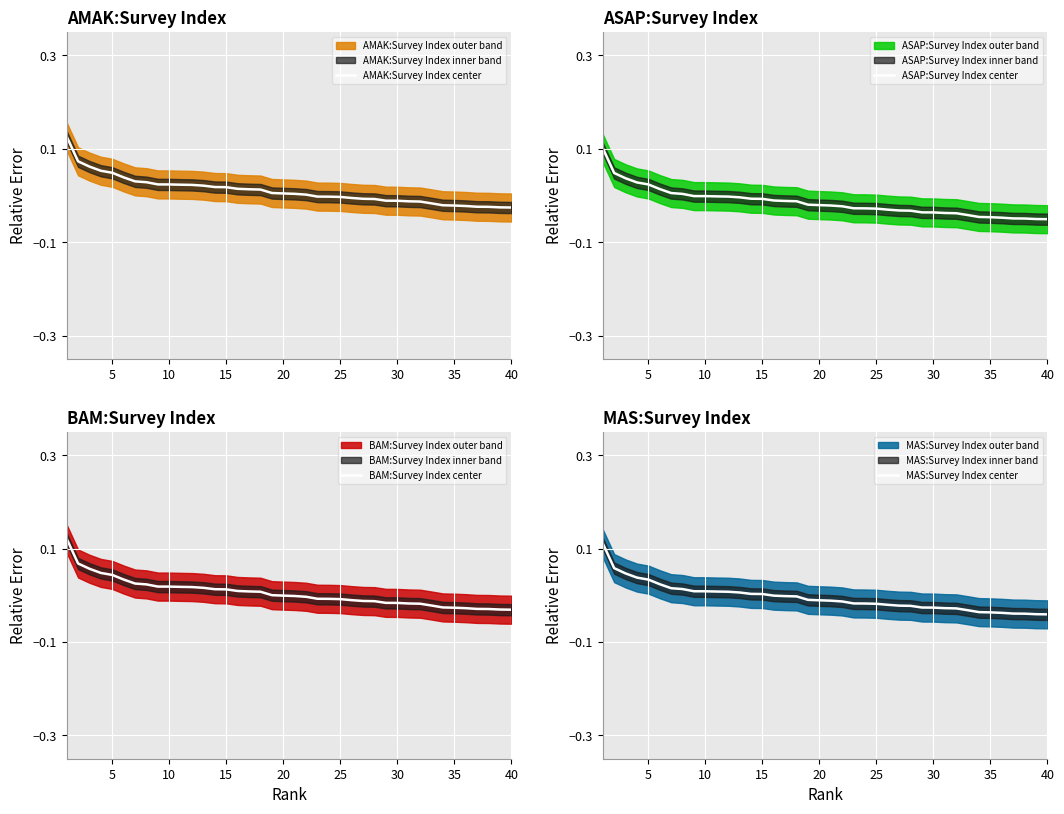

The AMAK:Survey Index center series shows 0.0 at 20. True or false?

True